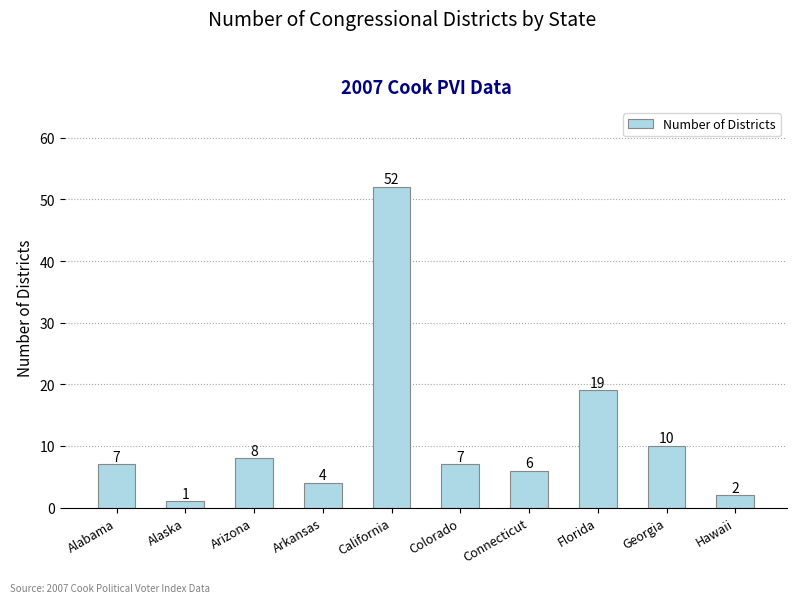

Is it true that the value at Georgia is 4?

False